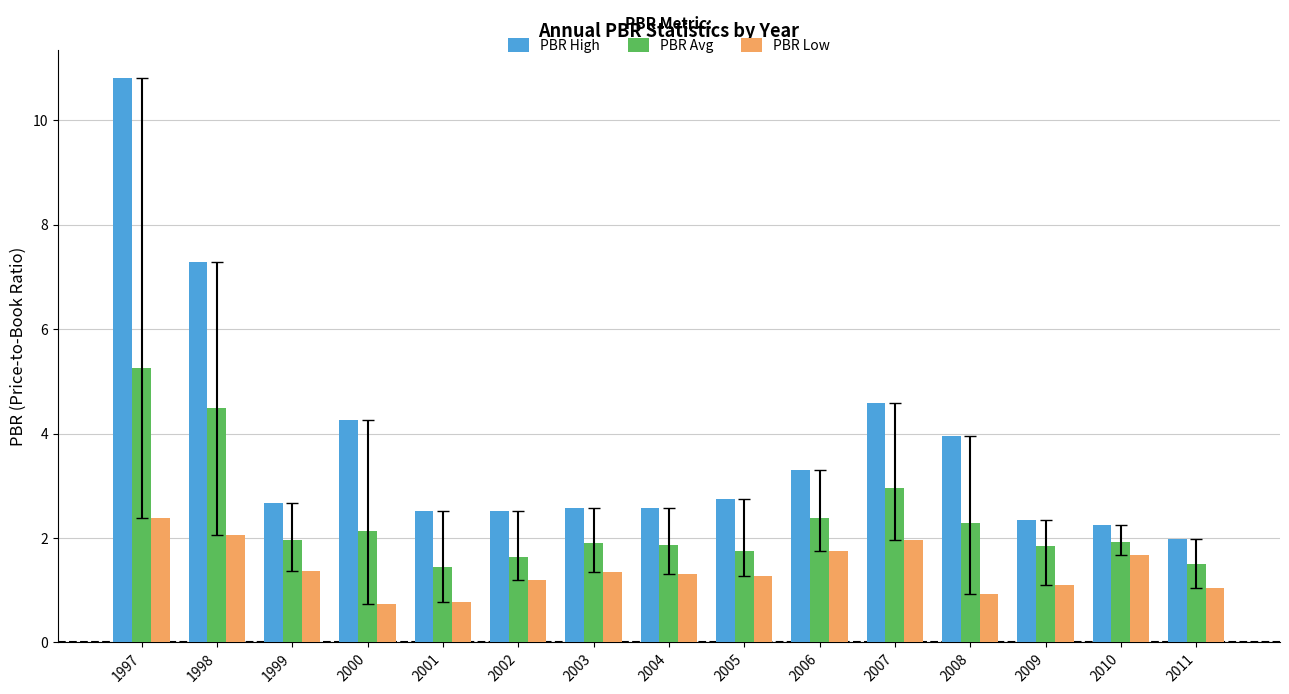

What is the average value of the PBR High series?

3.8